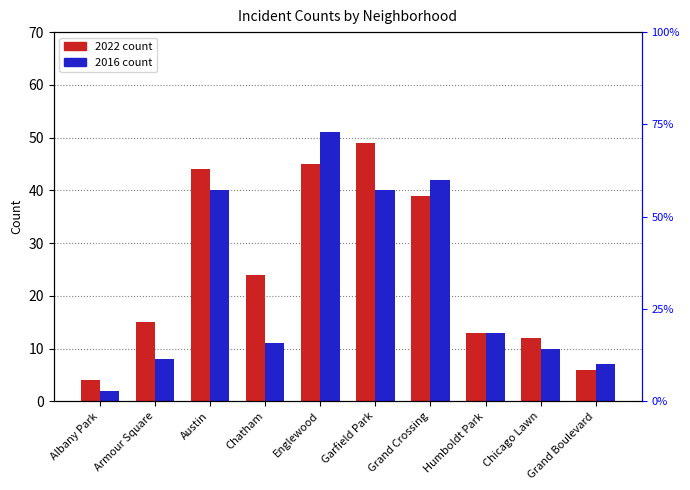

Reading left to right, extract all data points from this chart.

2022: Albany Park=4	Armour Square=15	Austin=44	Chatham=24	Englewood=45	Garfield Park=49	Grand Crossing=39	Humboldt Park=13	Chicago Lawn=12	Grand Boulevard=6
2016: Albany Park=2	Armour Square=8	Austin=40	Chatham=11	Englewood=51	Garfield Park=40	Grand Crossing=42	Humboldt Park=13	Chicago Lawn=10	Grand Boulevard=7